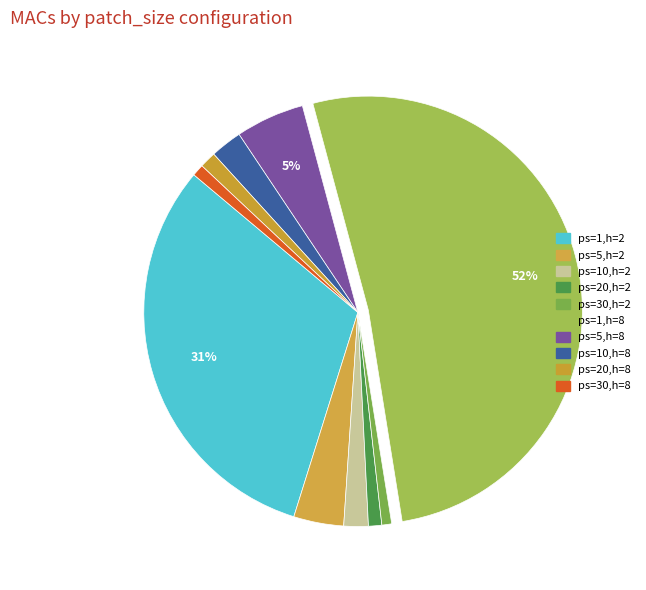

Count the number of slices in the pie.

10